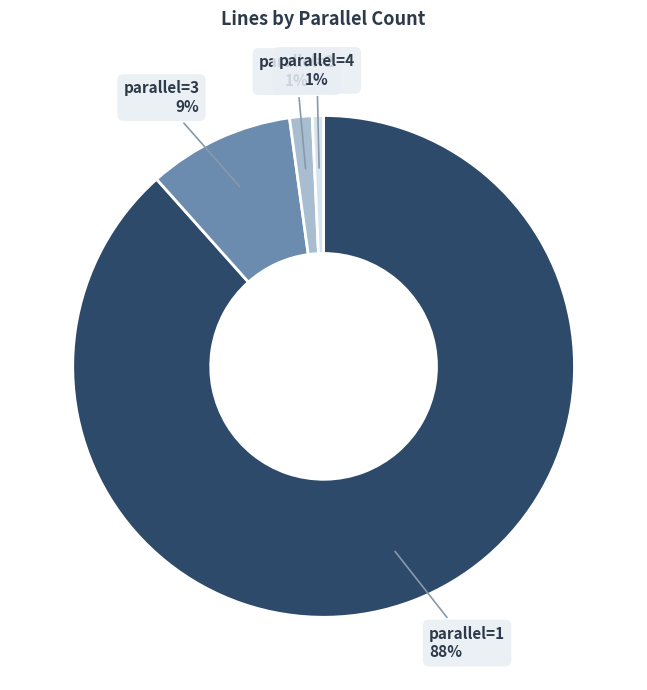

Is it true that parallel=2 is 1% of the pie?

True